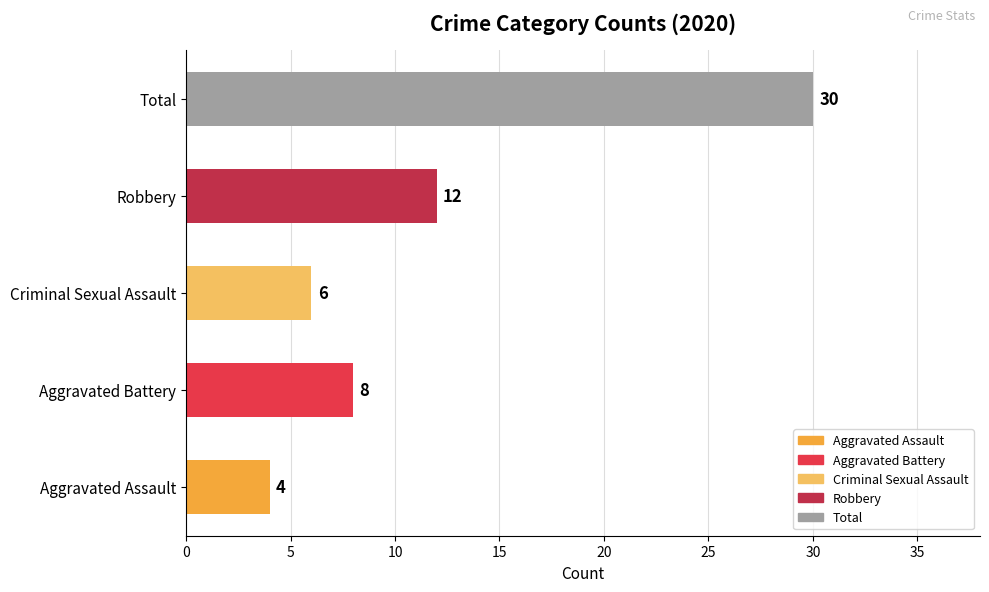

Rank the categories by value from highest to lowest.

Total, Robbery, Aggravated Battery, Criminal Sexual Assault, Aggravated Assault